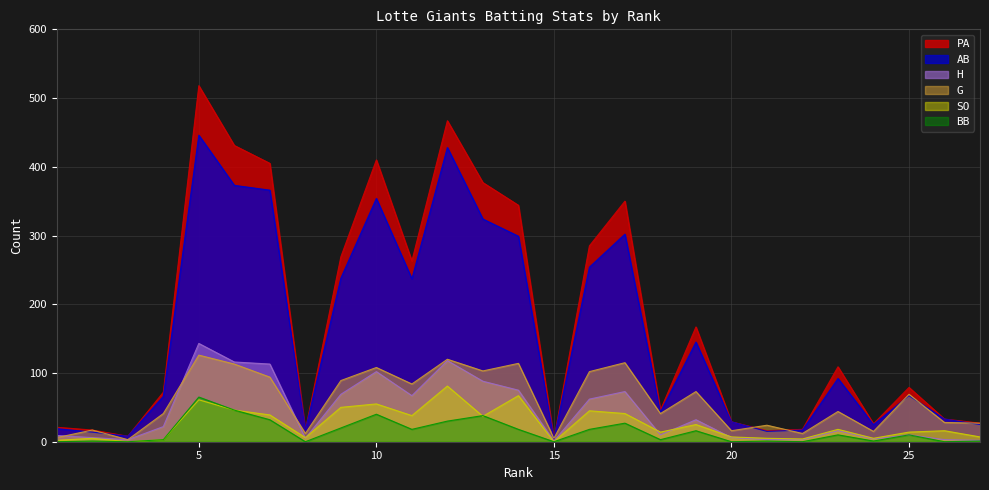

Which series has the largest total across all categories?

PA